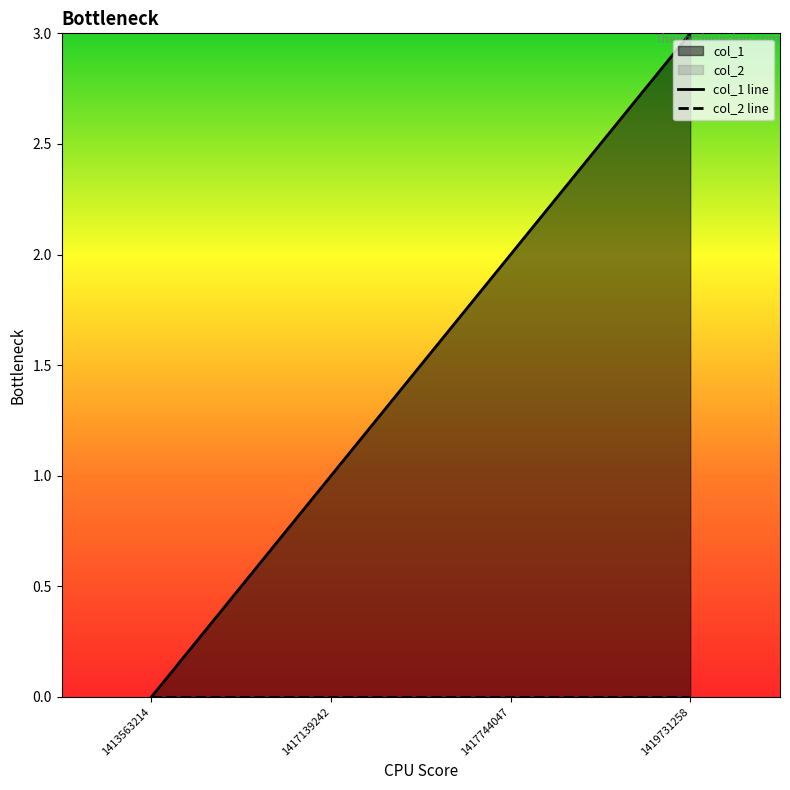

How many values in col_1 line are above zero?

3